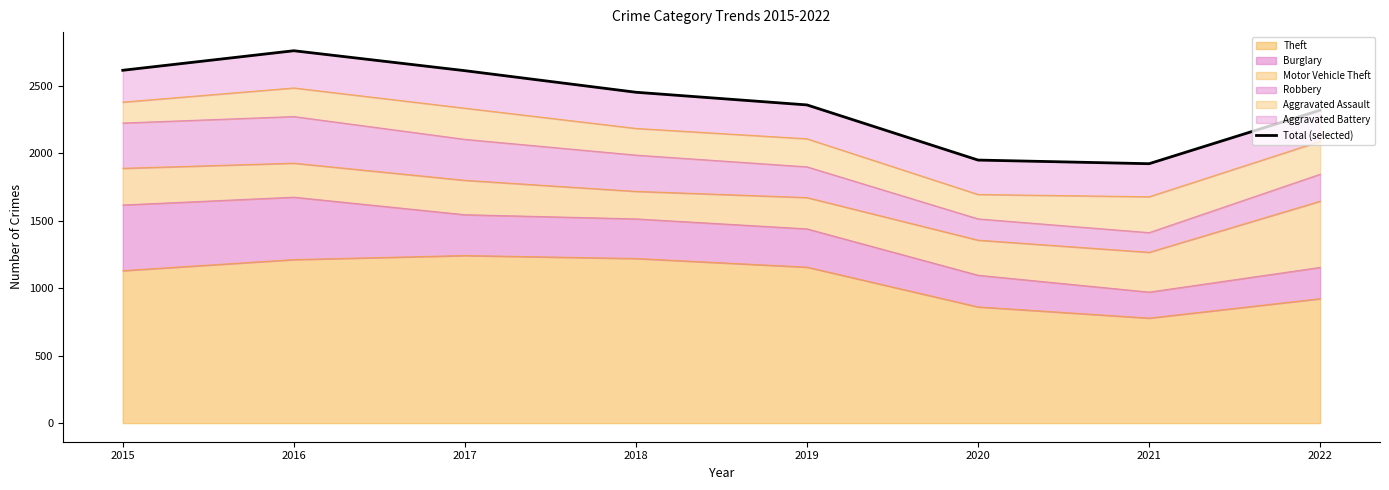

Reading left to right, transcribe all the data shown in this chart.

2617	2762	2614	2454	2360	1951	1924	2321